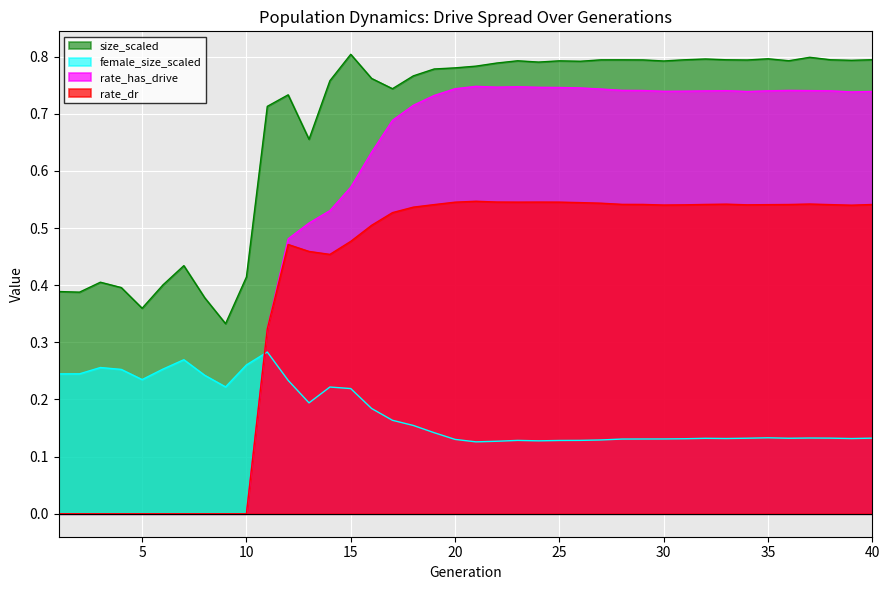

The size_scaled series shows 0.1 at 4. True or false?

False